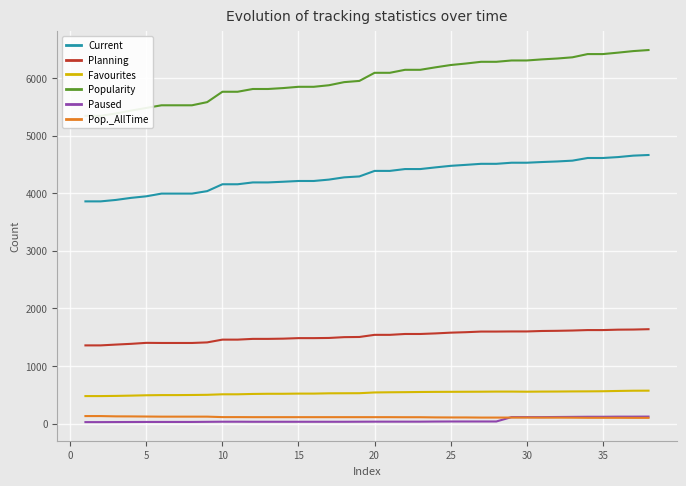

What is the approximate value of Pop._AllTime at 10, to the nearest 5?

115